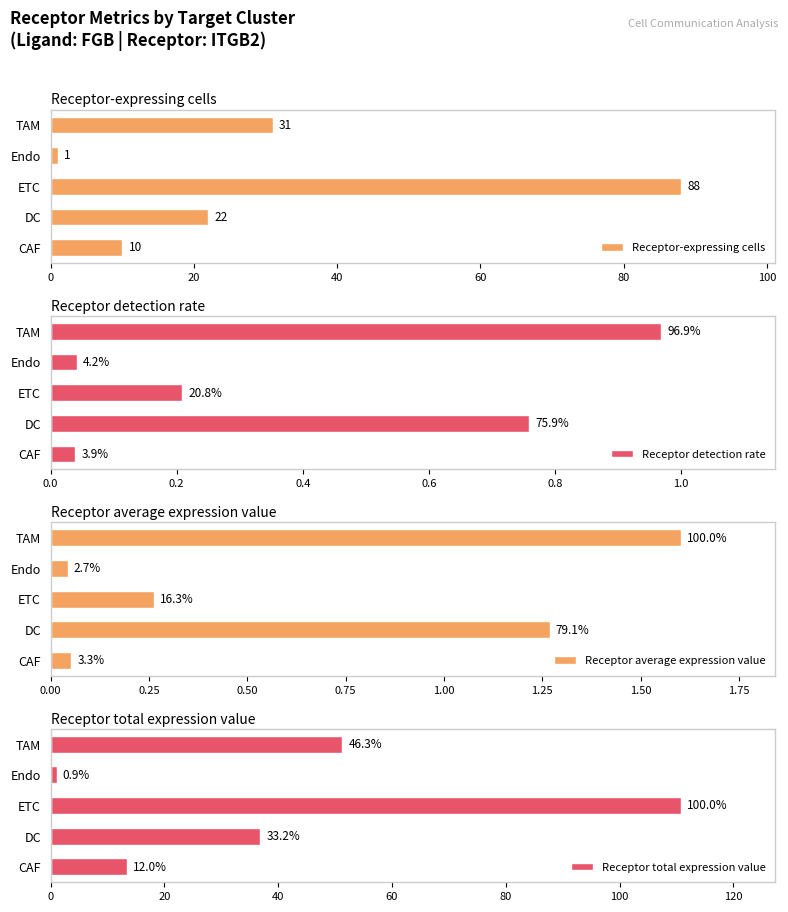

How many Receptor-expressing cells values are between 10 and 31?

3